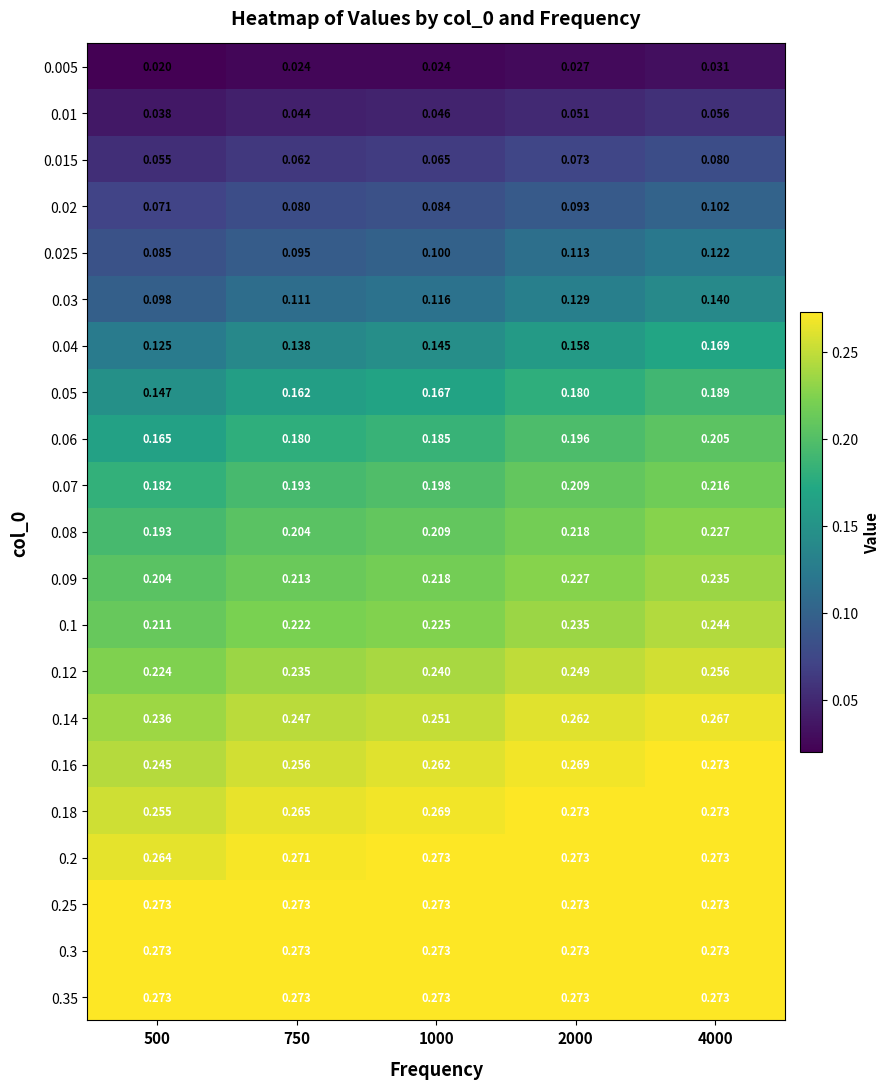

Is the value of 0.25 at 500 greater than the value of 0.015 at 500?

Yes